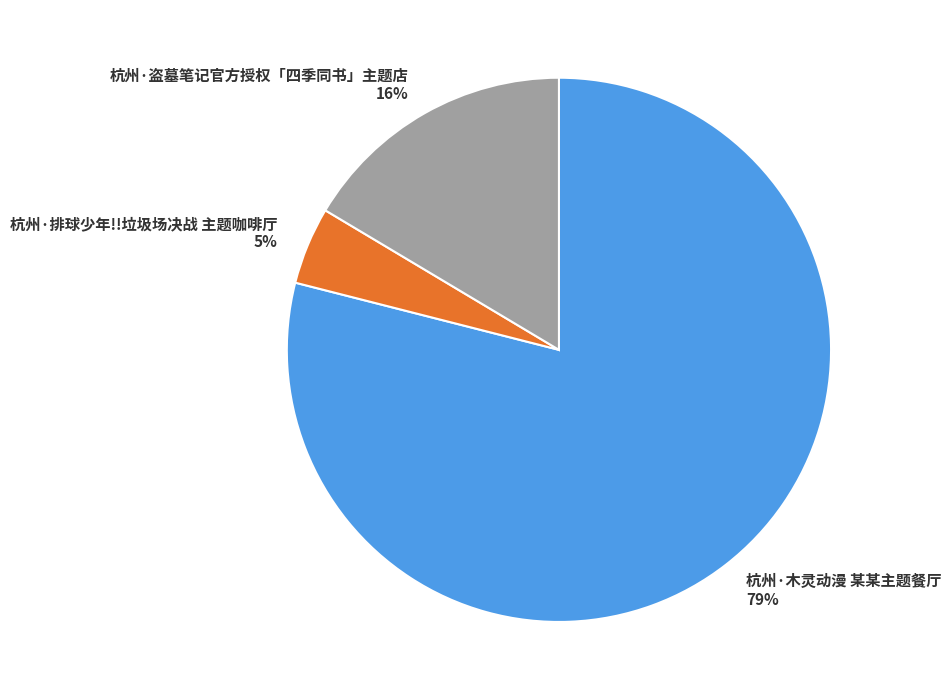

Which has a higher value, 杭州·盗墓笔记官方授权「四季同书」主题店 or 杭州·排球少年!!垃圾场决战 主题咖啡厅?

杭州·盗墓笔记官方授权「四季同书」主题店